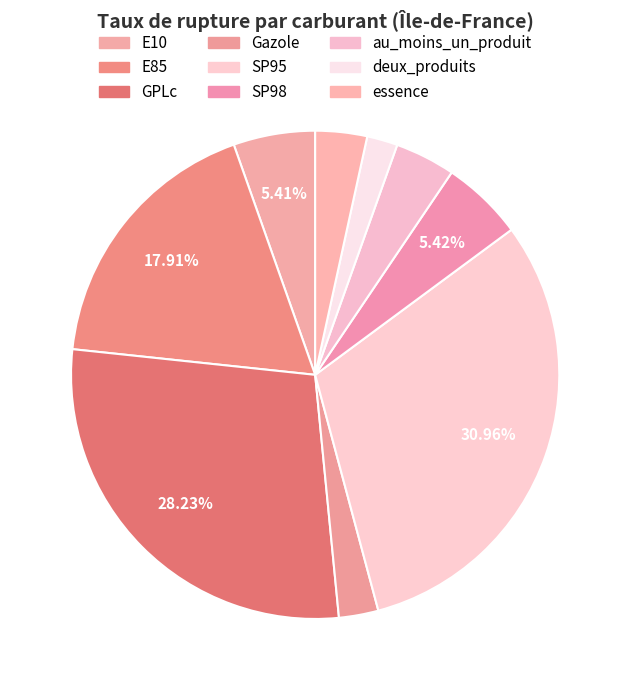

Does essence represent more than half of the total?

No